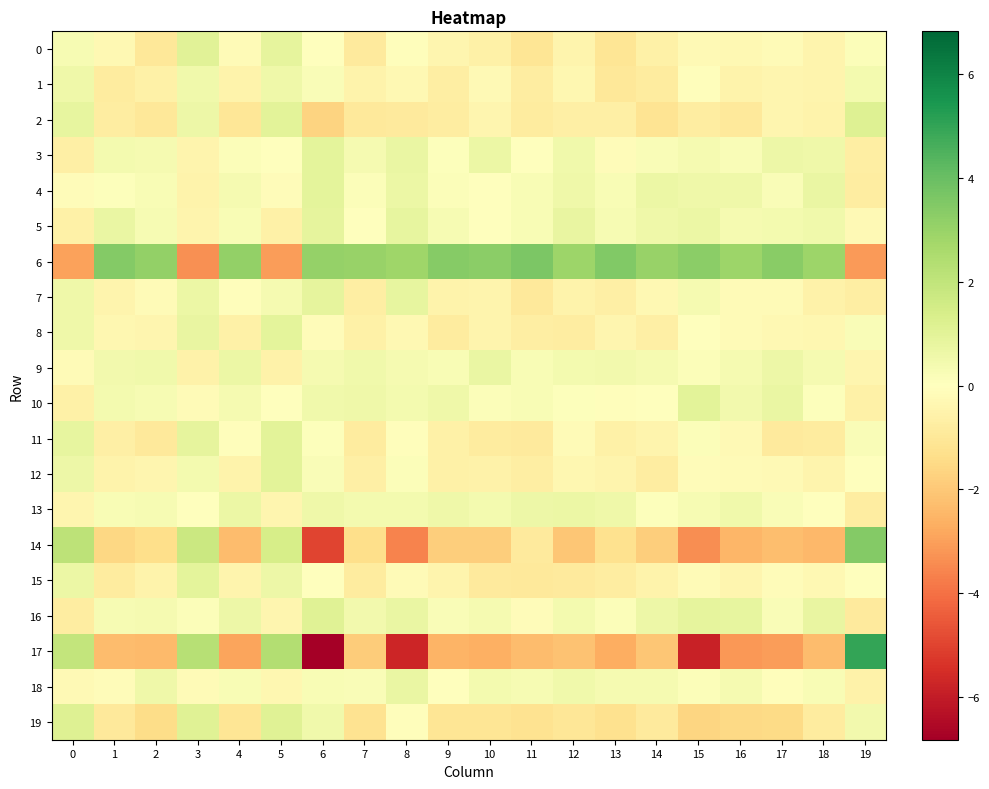

Rank the series by their maximum value, from lowest to highest.

1, 13, 9, 18, 5, 7, 4, 3, 15, 8, 12, 10, 11, 0, 16, 19, 2, 14, 6, 17